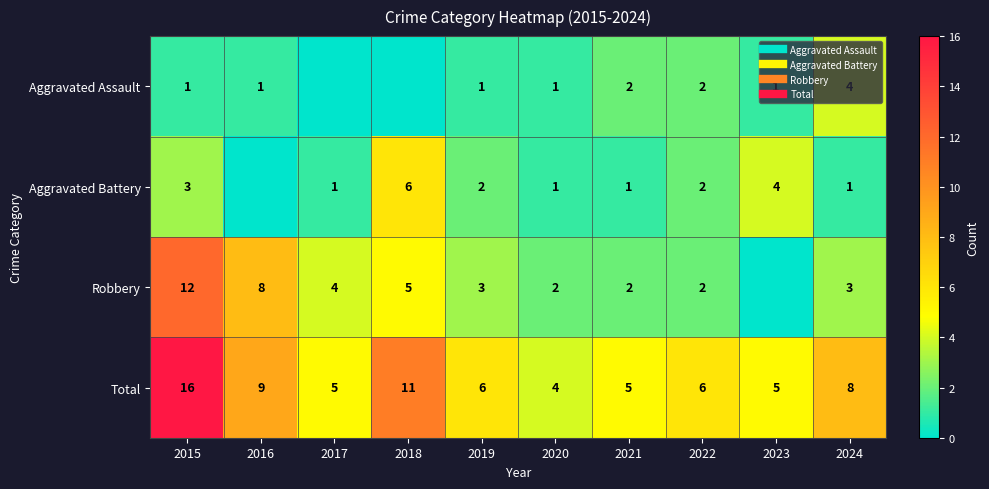

Rank the series at 2021 from lowest to highest value.

Aggravated Battery, Aggravated Assault, Robbery, Total